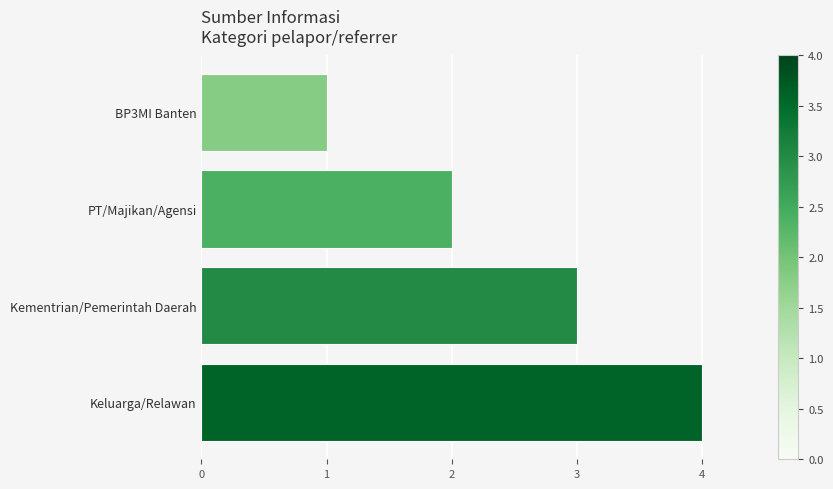

What is the label of the 2nd bar from the top?

PT/Majikan/Agensi